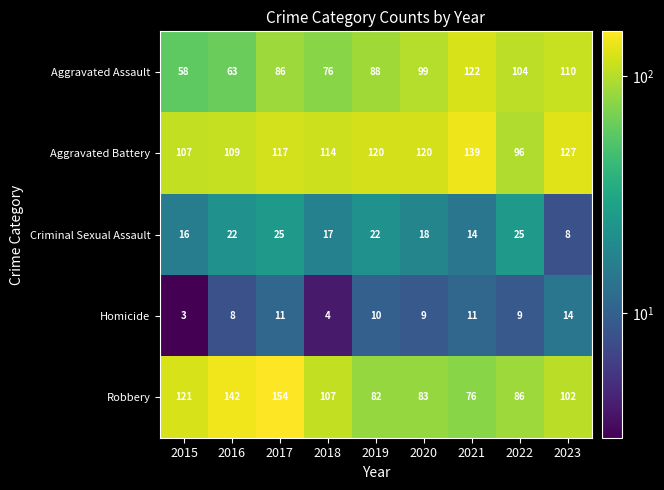

Where is Aggravated Assault nearest to the value 90?

2019